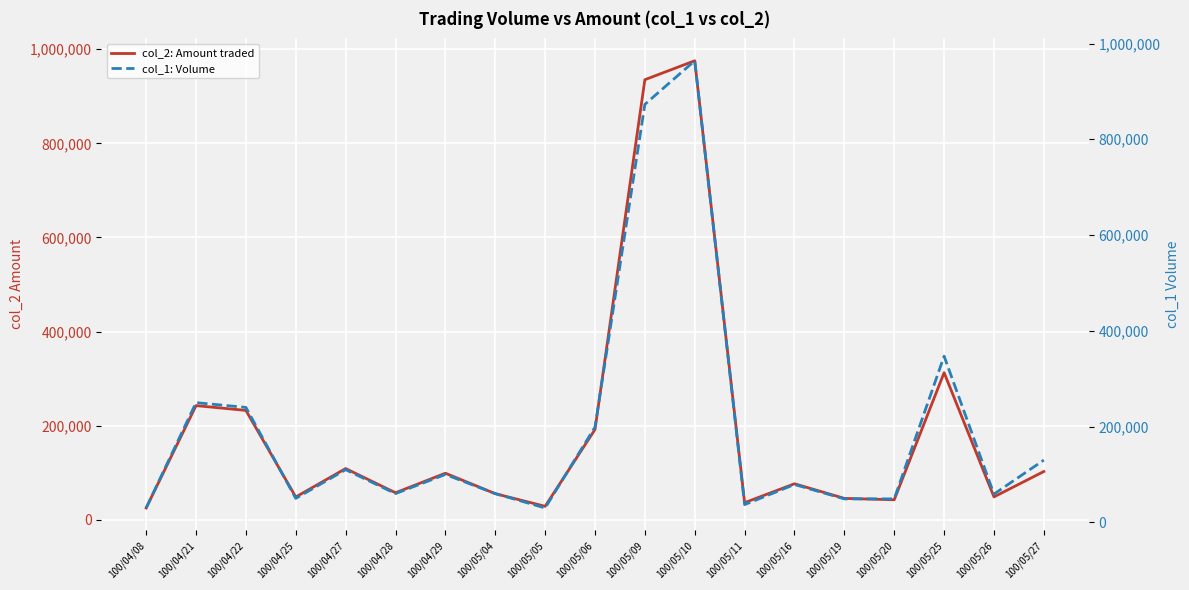

After their last crossing, which series has the higher values: col_2: Amount traded or col_1: Volume?

col_1: Volume